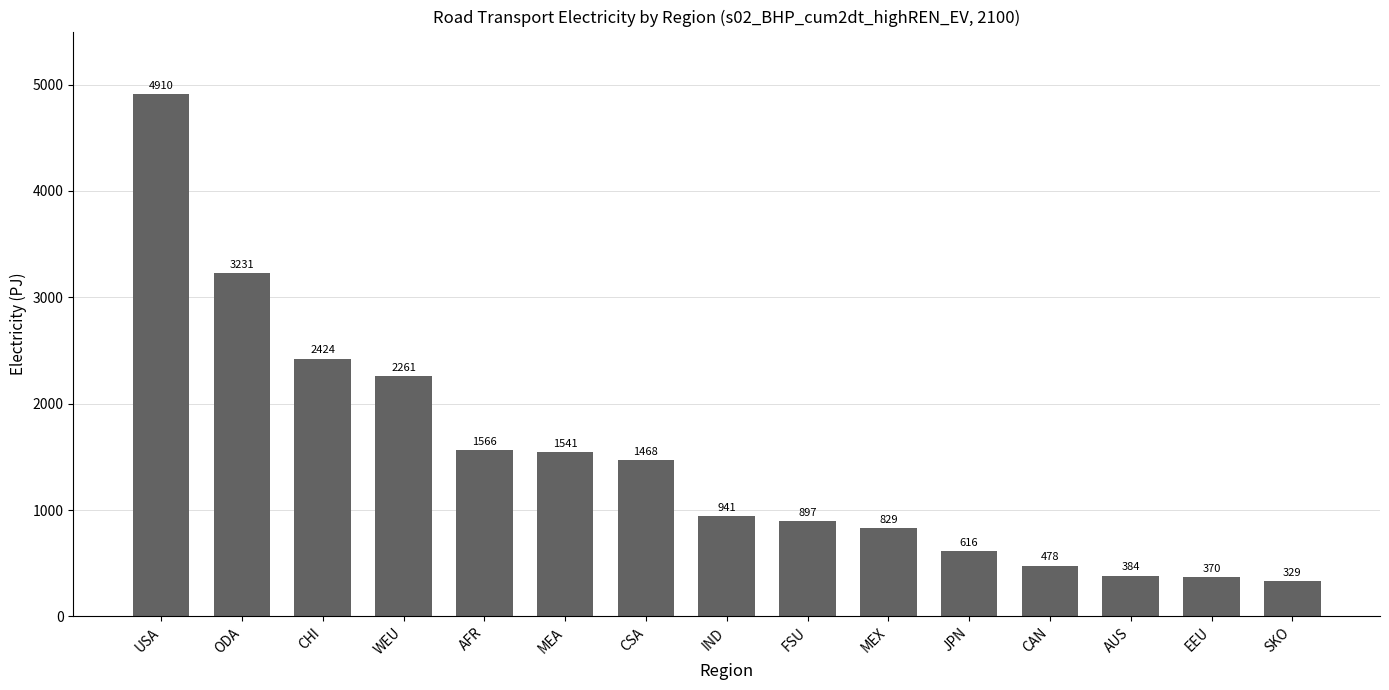

Where is the data nearest to the value 2619?

CHI